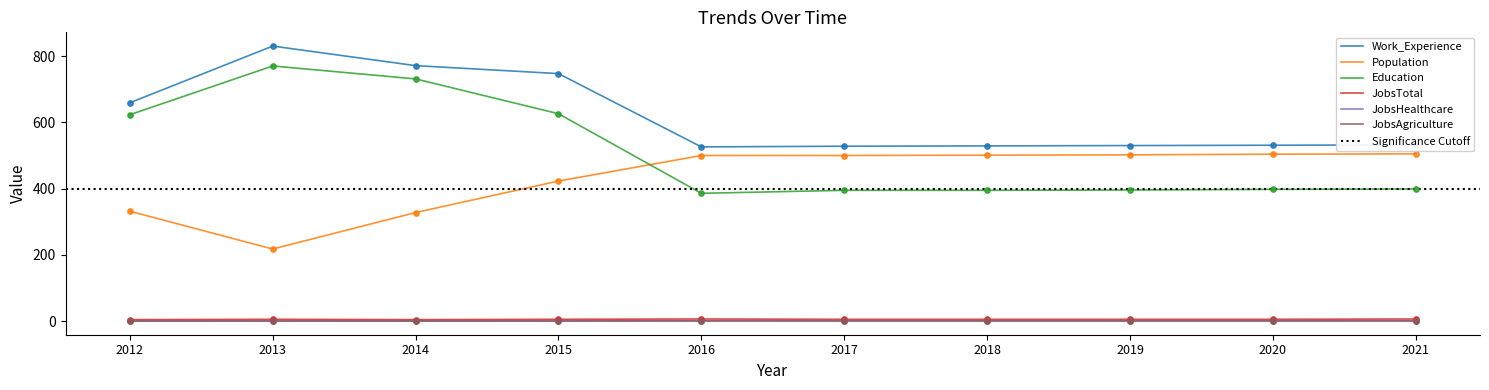

Which series contains the highest Y value?

Work_Experience